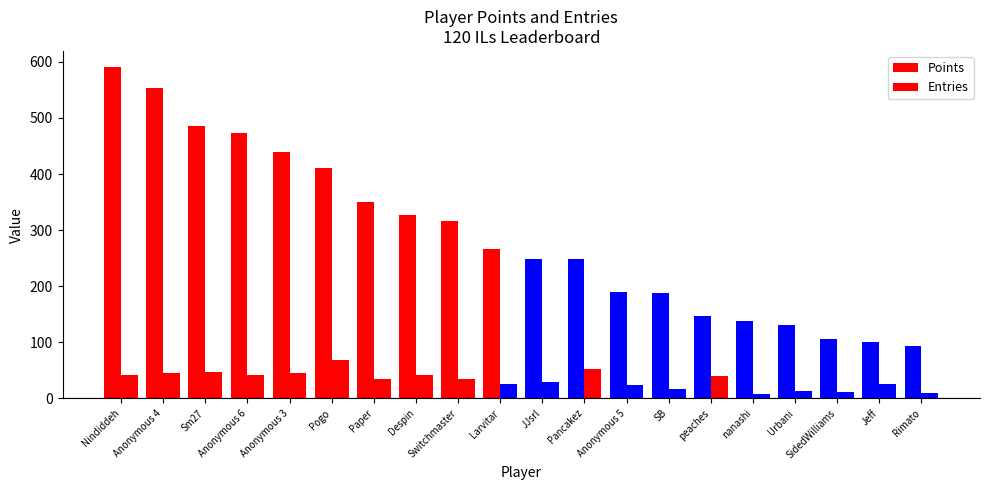

The value of Entries at Switchmaster is 35. True or false?

True